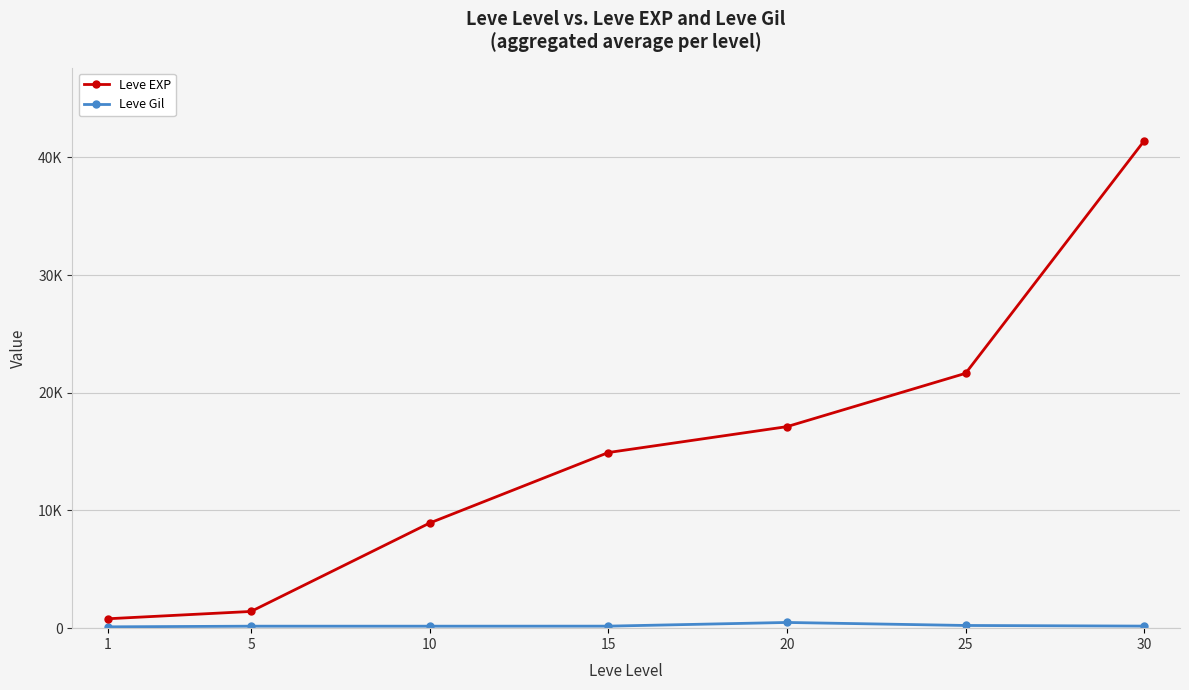

At which category does the chart reach its minimum across all series?

1